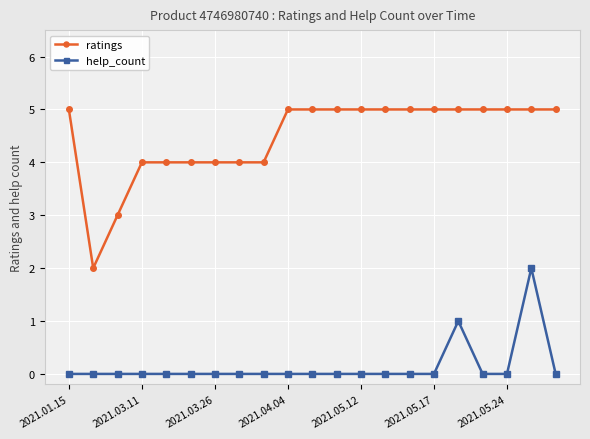

How many lines are shown in the chart?

2